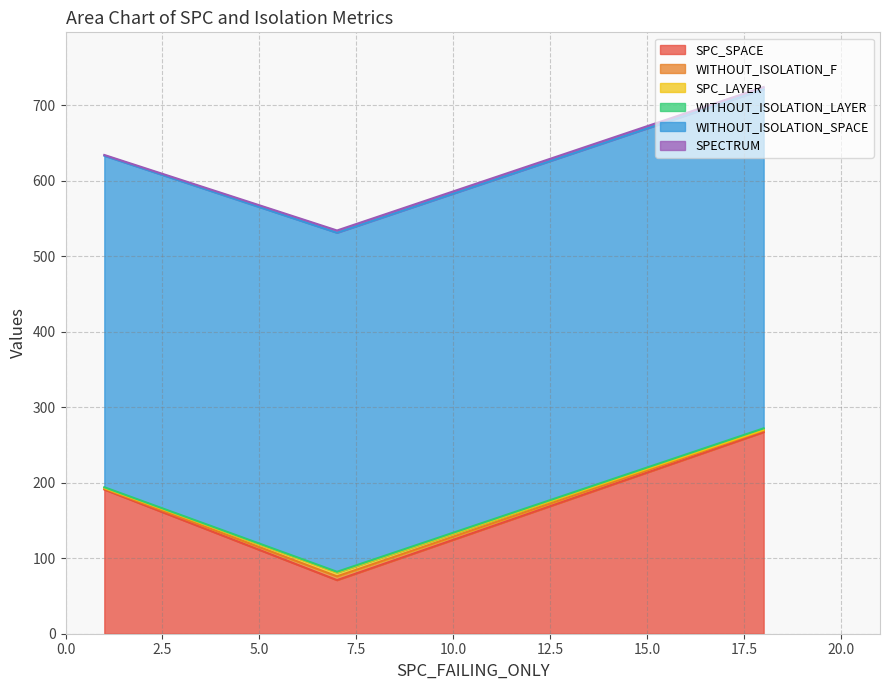

Reading right to left, extract all data points from this chart.

SPC_SPACE: 1=191	7=71	18=267
WITHOUT_ISOLATION_F: 1=1	7=5	18=2
SPC_LAYER: 1=1	7=5	18=1
WITHOUT_ISOLATION_LAYER: 1=1	7=1	18=2
WITHOUT_ISOLATION_SPACE: 1=439	7=449	18=449
SPECTRUM: 1=1	7=3	18=3